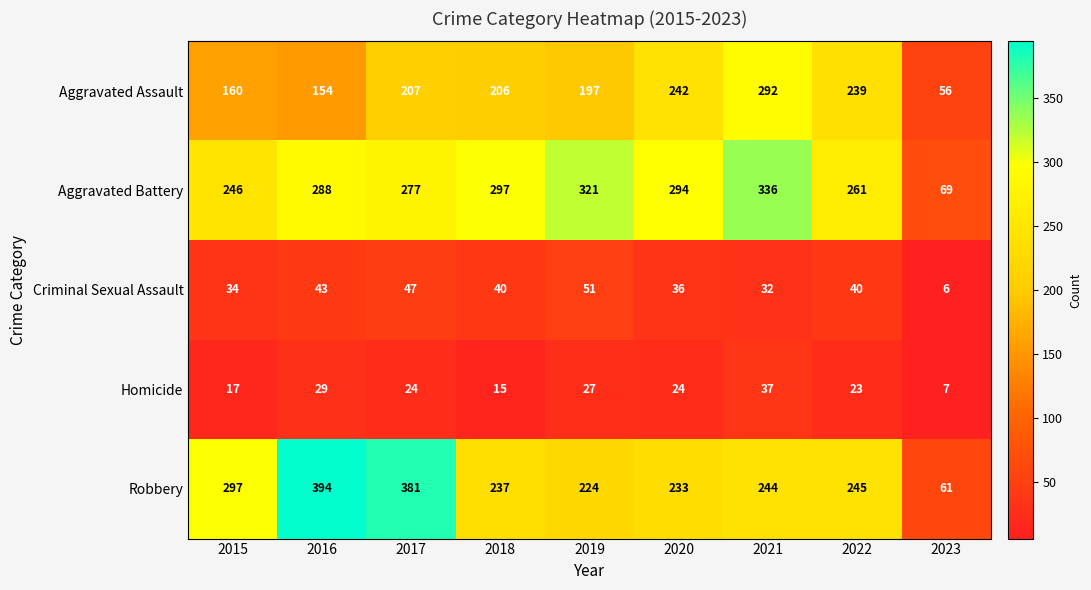

Where is Robbery nearest to the value 227?

2019